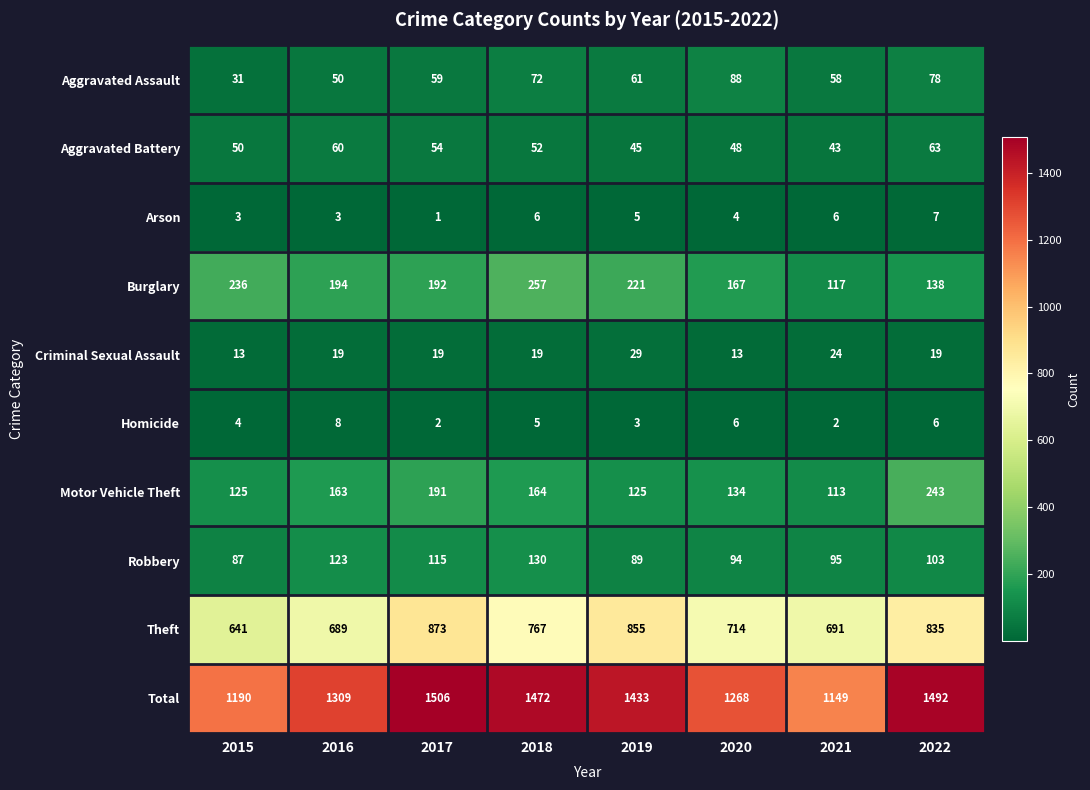

What is the approximate value of Motor Vehicle Theft at 2021?

113